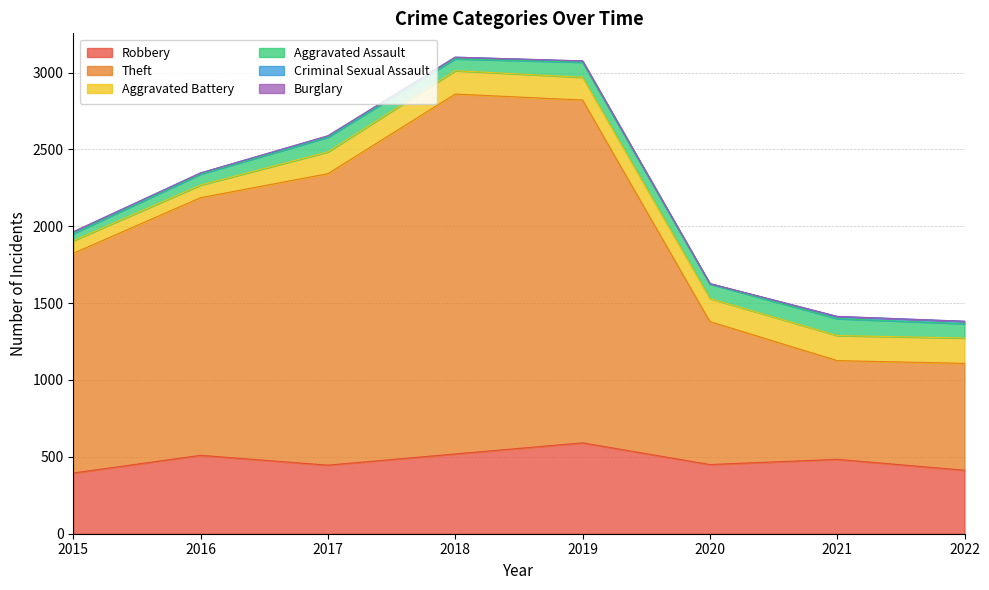

How many interior local valleys does the Robbery series have?

2